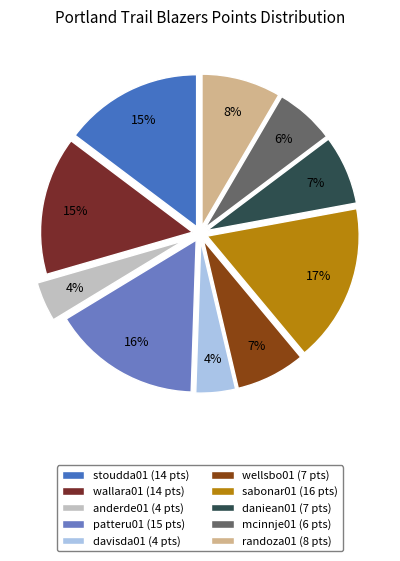

What percentage is the randoza01 slice, to the nearest percent?

8%